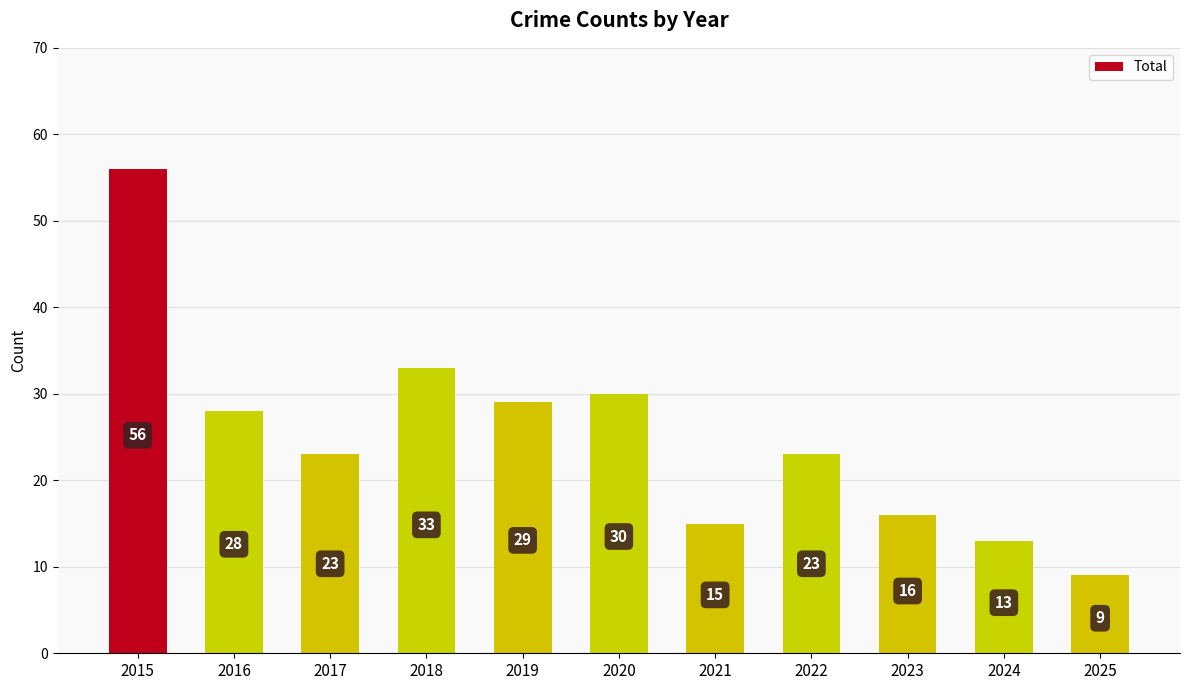

Which has a higher value, 2020 or 2019?

2020